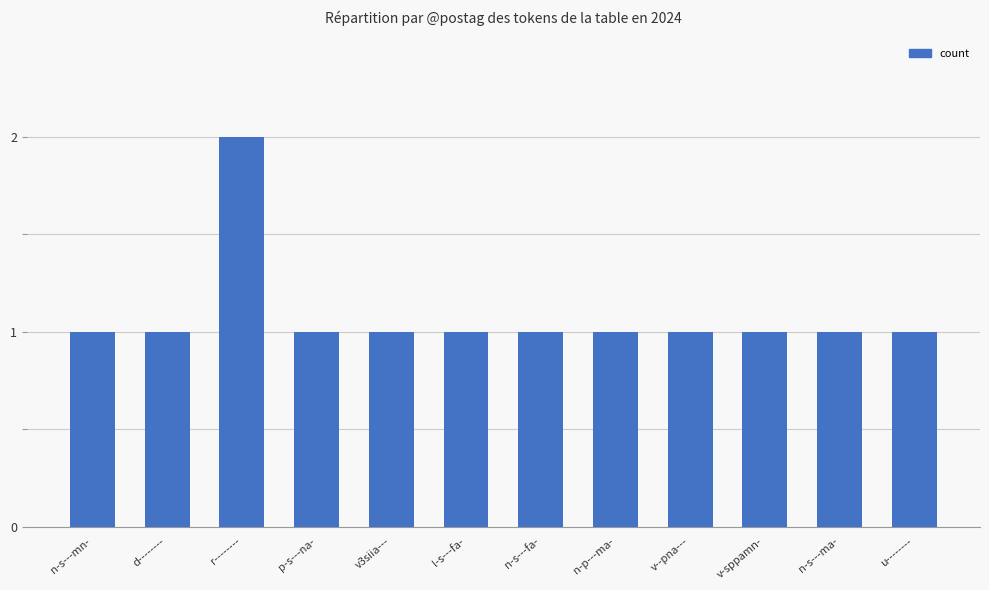

Are the bars horizontal?

No